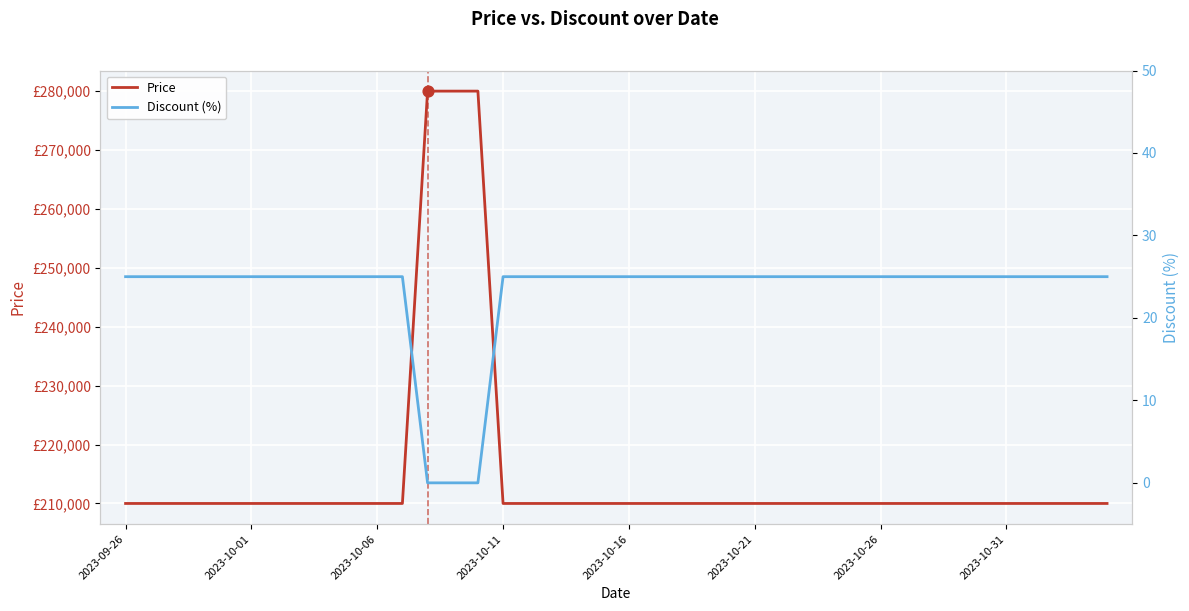

What is the total value across all series at 2023-10-26?

210025